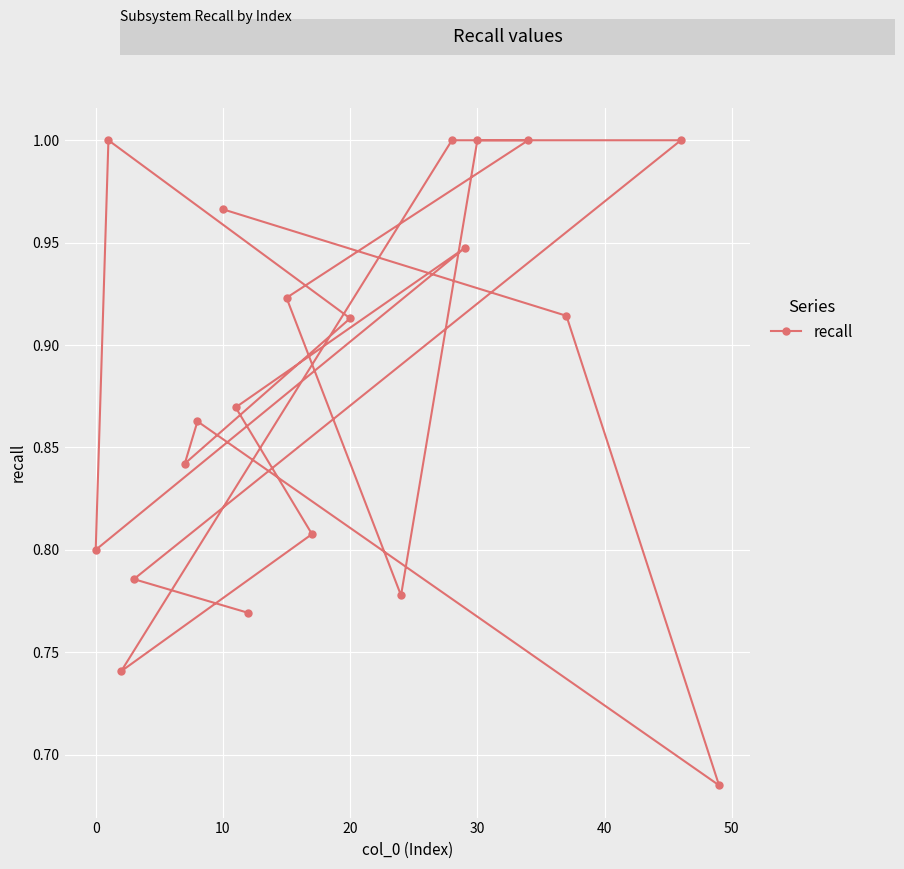

Is it true that the value at 10 is 1.3?

False